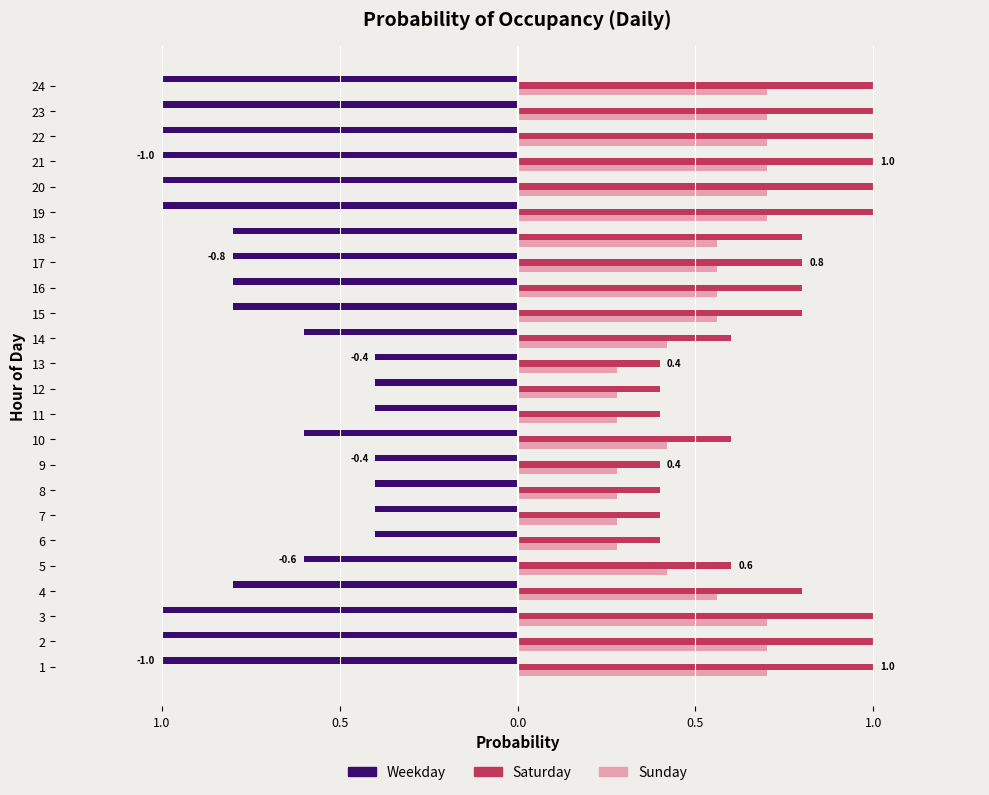

What are all the series names shown in the legend?

Weekday, Saturday, Sunday